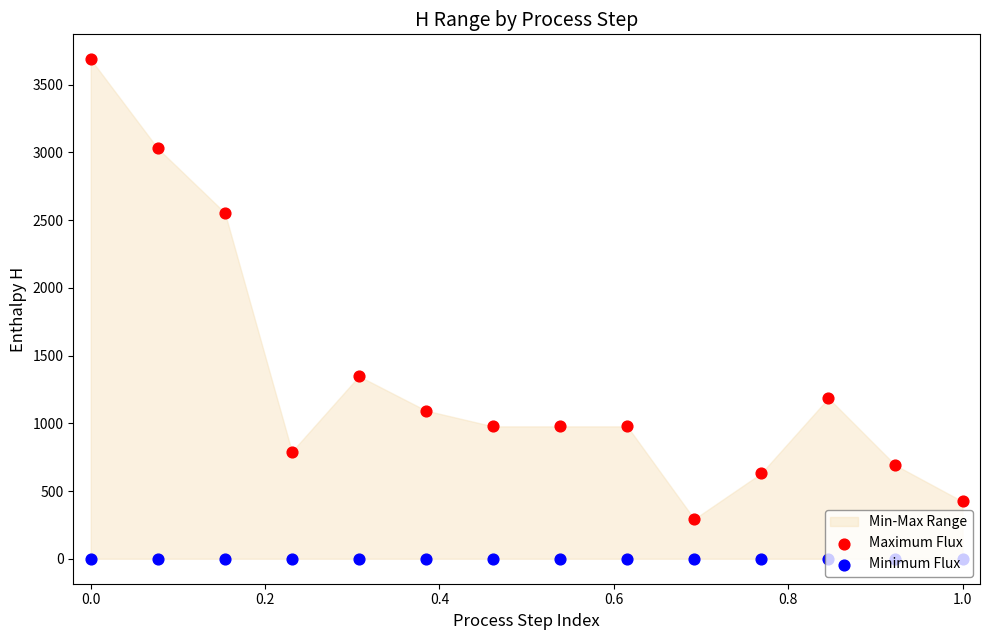

Which series reaches the maximum Y coordinate?

Maximum Flux